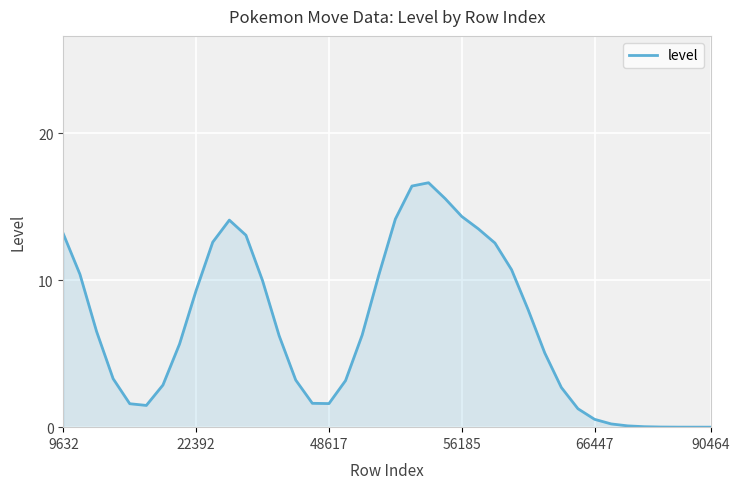

What is the greatest value displayed?

16.6